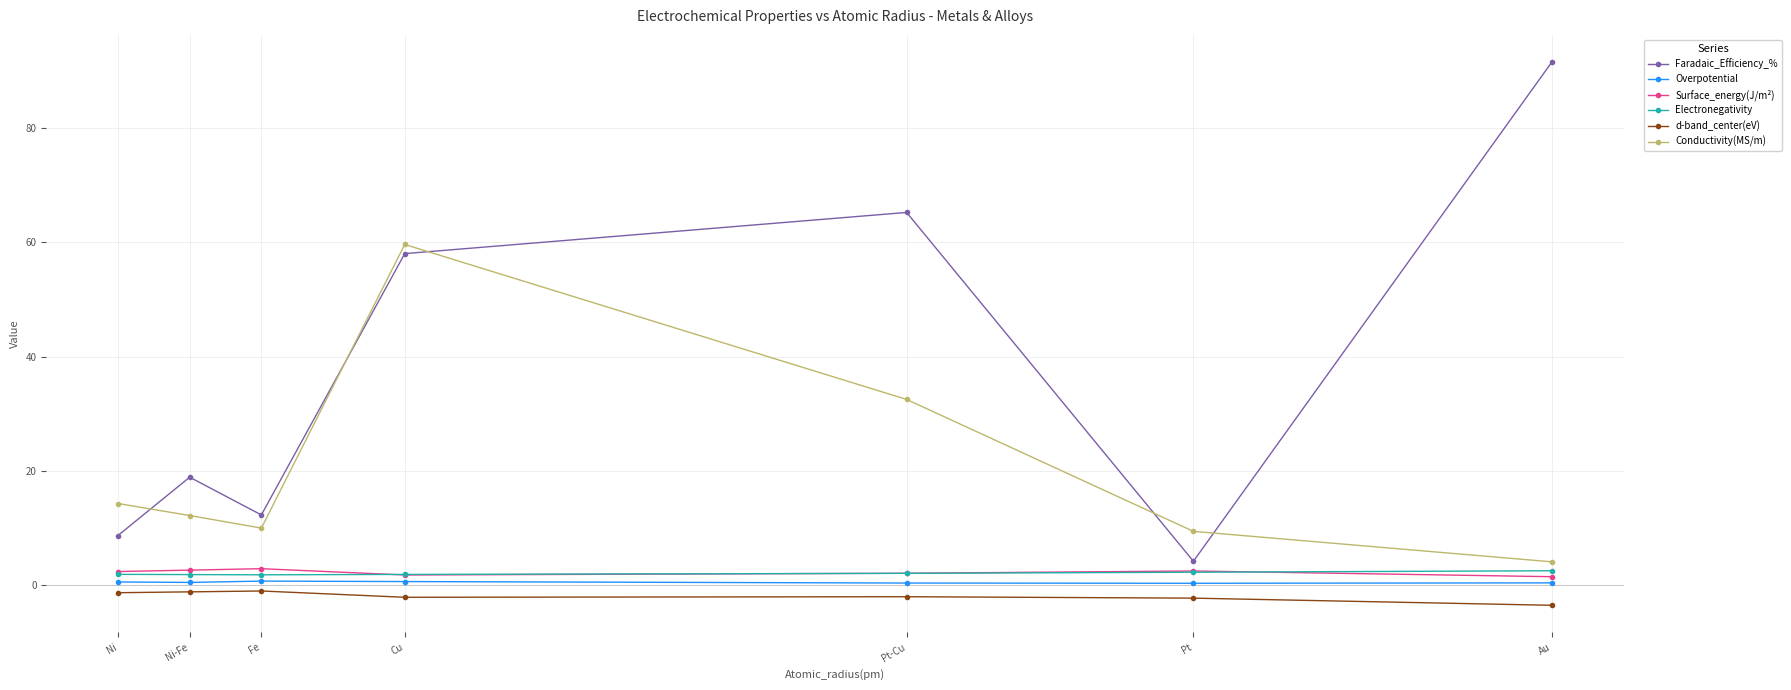

Which series has the largest range (max minus min)?

Faradaic_Efficiency_%